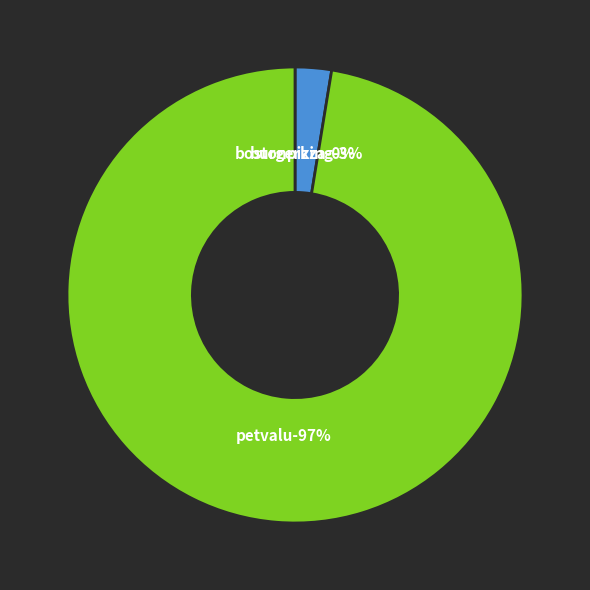

What is the largest slice in the pie chart?

petvalu